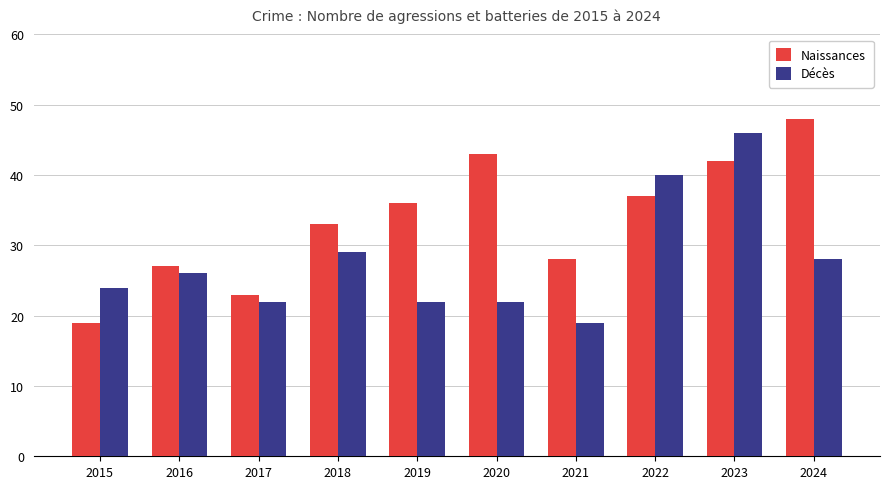

How many groups of bars are there?

10